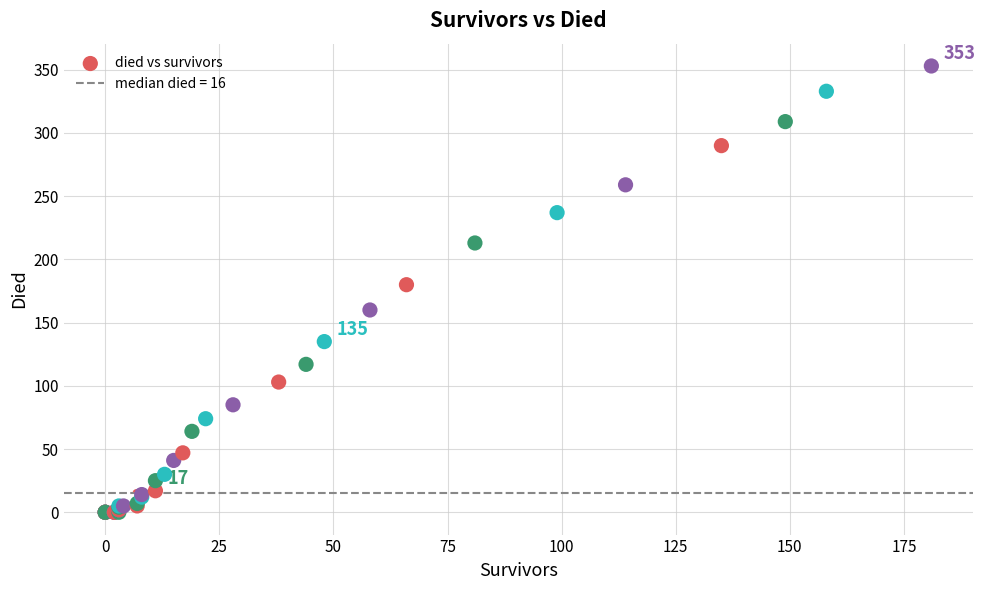

What Y value in the scatter plot is closest to 176?

180